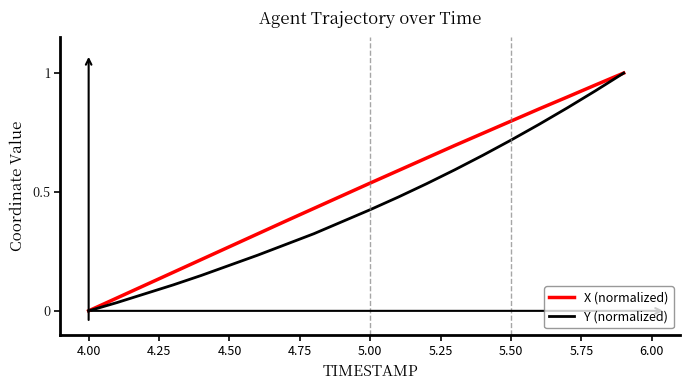

Which series has the largest total across all categories?

X (normalized)